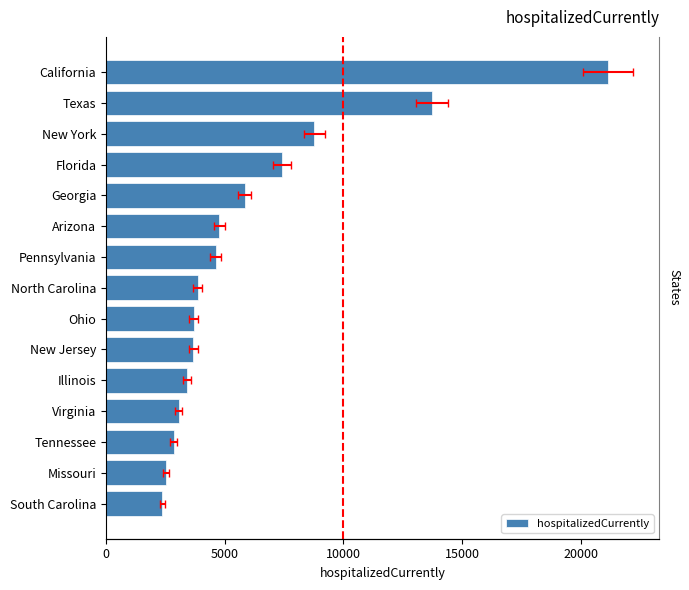

What is the greatest value displayed?

21143